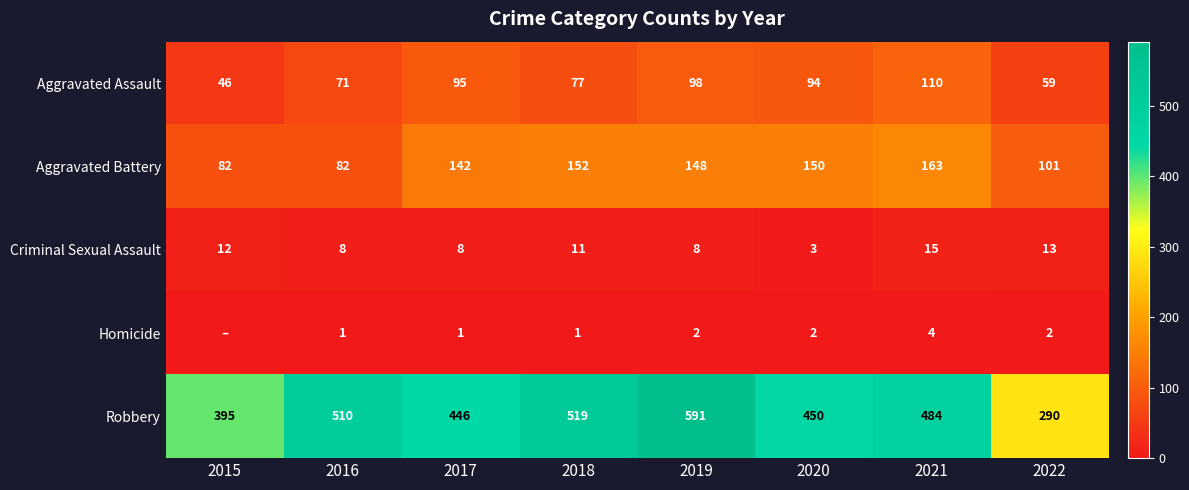

Which category has the highest value across all series?

2019